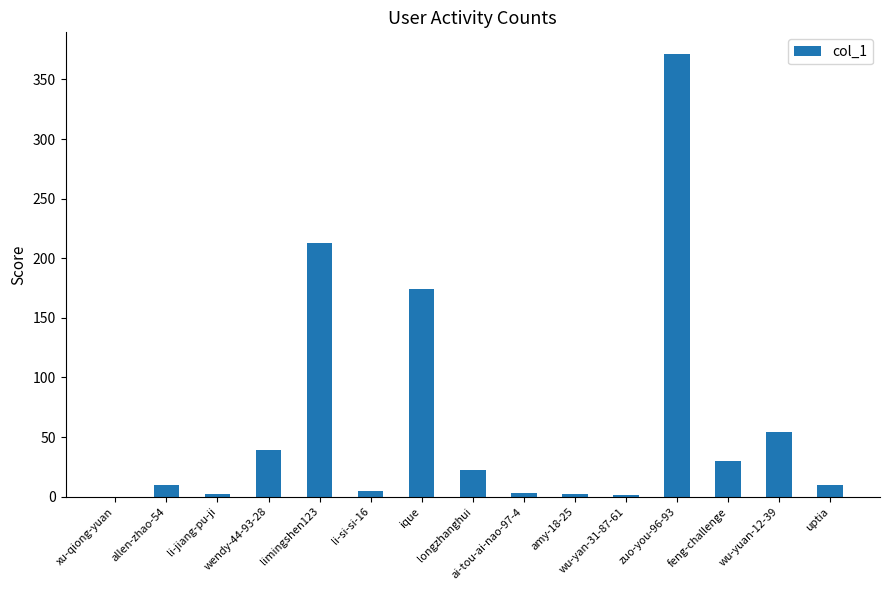

What is the maximum value shown in the chart?

371